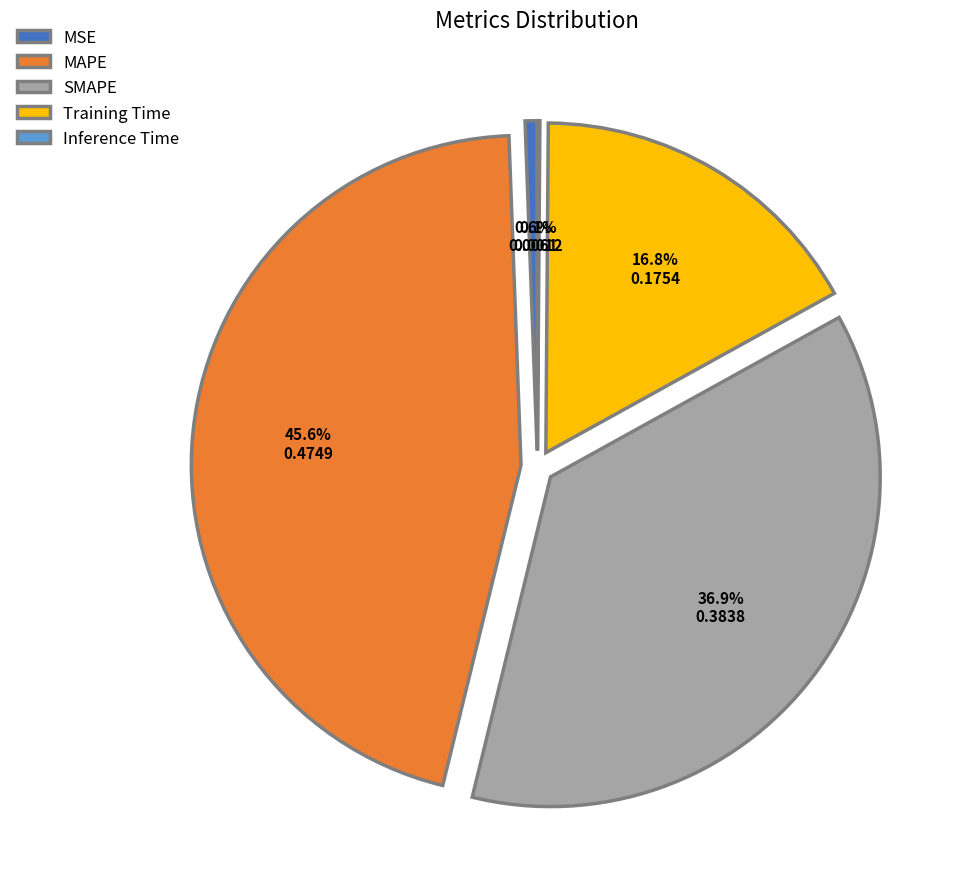

Is there a majority slice in this chart?

No